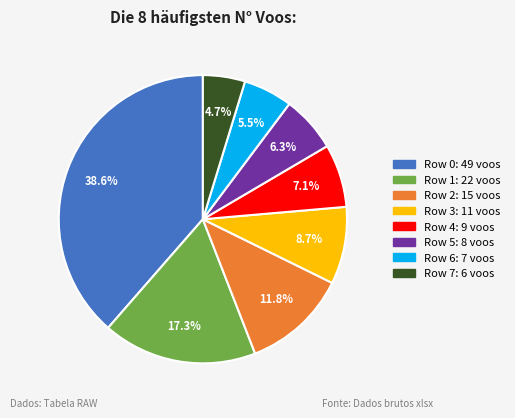

Combined, do Row 0: 49 voos and Row 5: 8 voos account for over 50%?

No